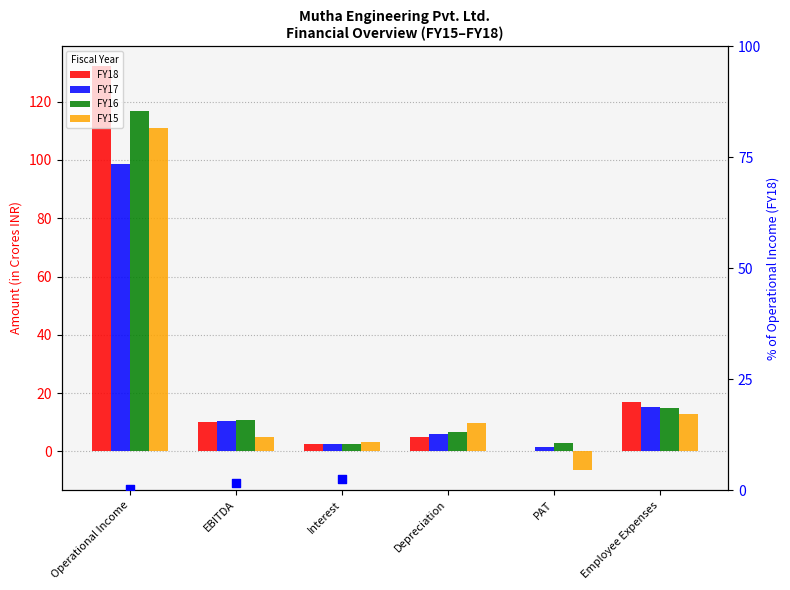

At how many categories does at least one series exceed 47?

1